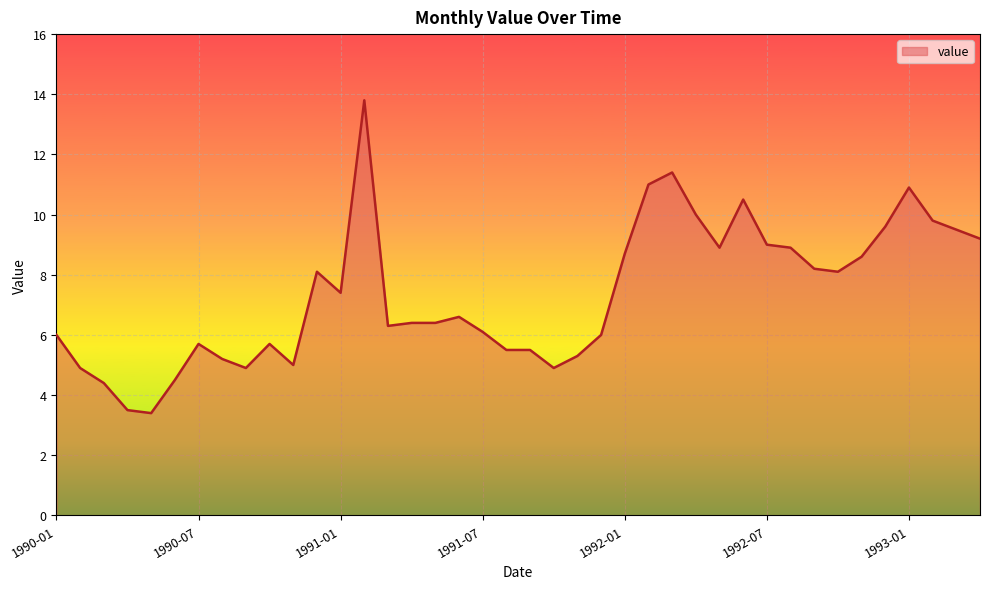

What is the greatest value displayed?

13.8